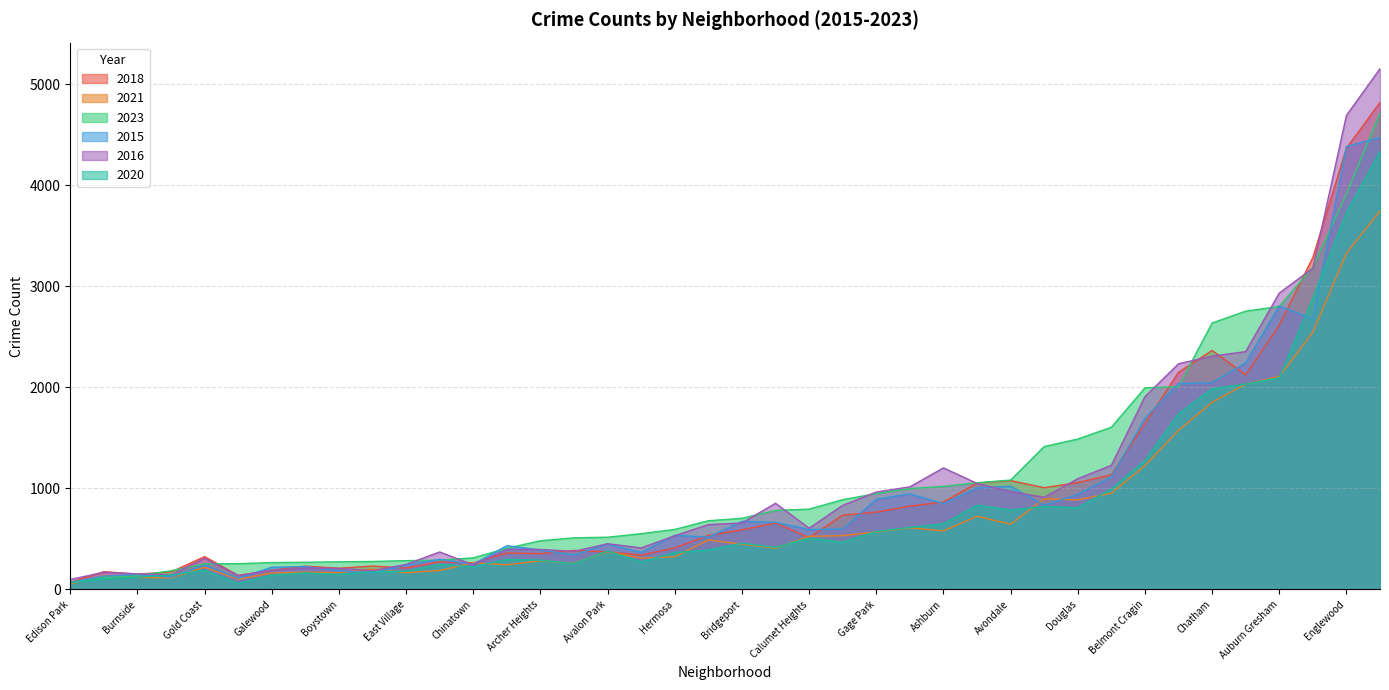

How many intersections are there between 2020 and 2023?

2